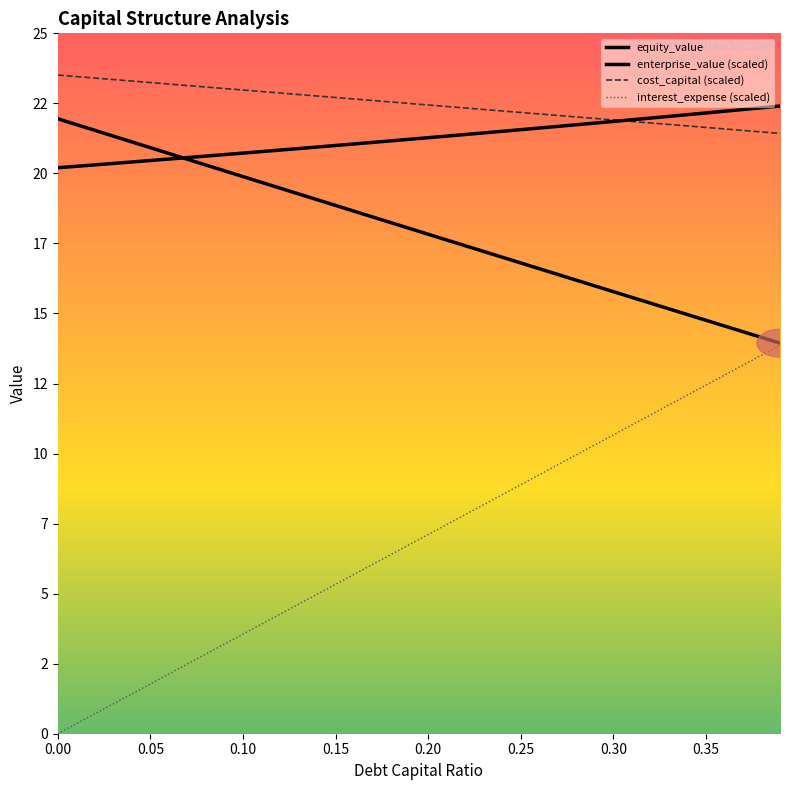

What is the average value of the enterprise_value series?

21.3